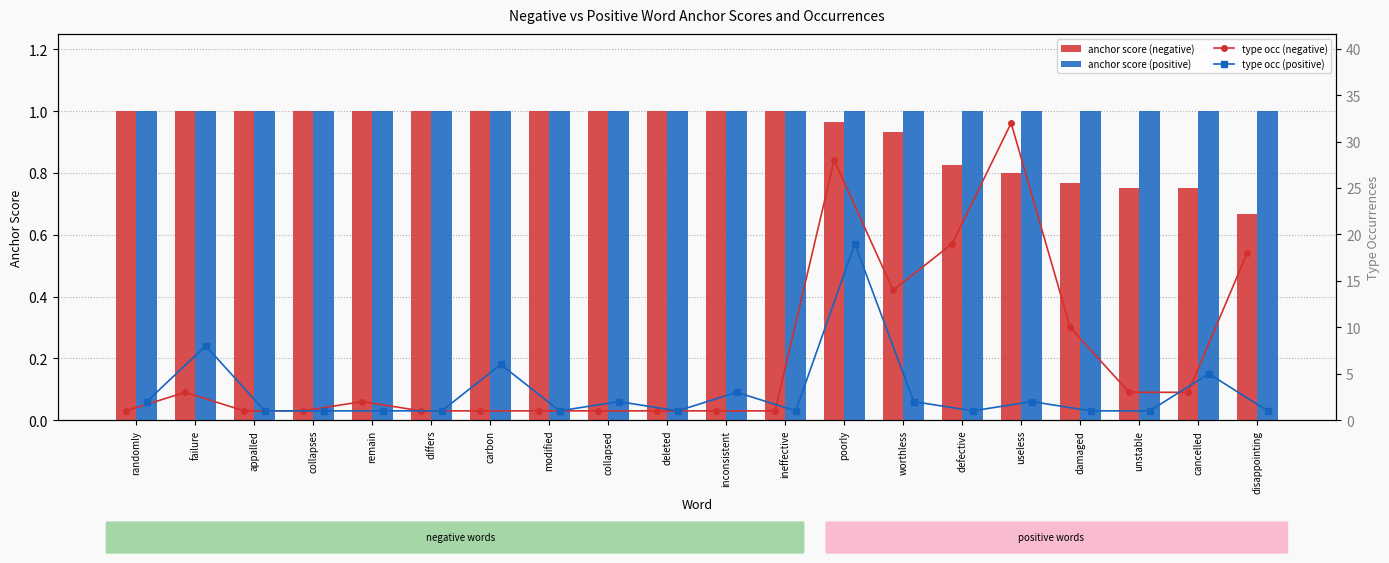

Which series has the widest spread of values?

type occ (negative)